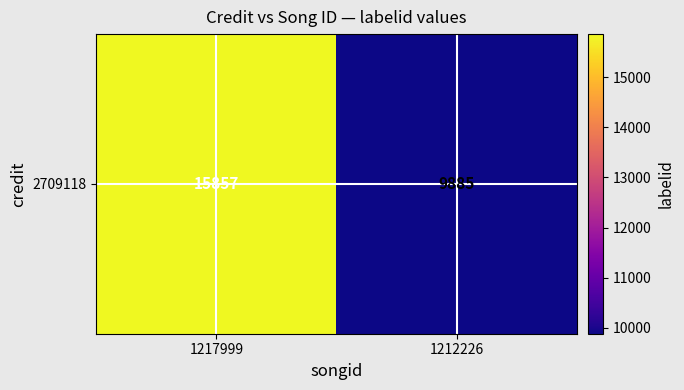

How many distinct data groups are displayed?

1